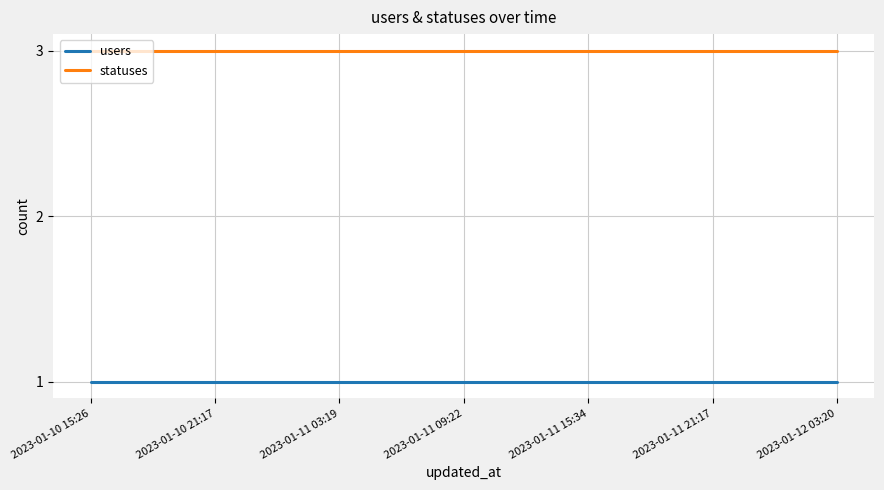

How many series are shown in this chart?

2